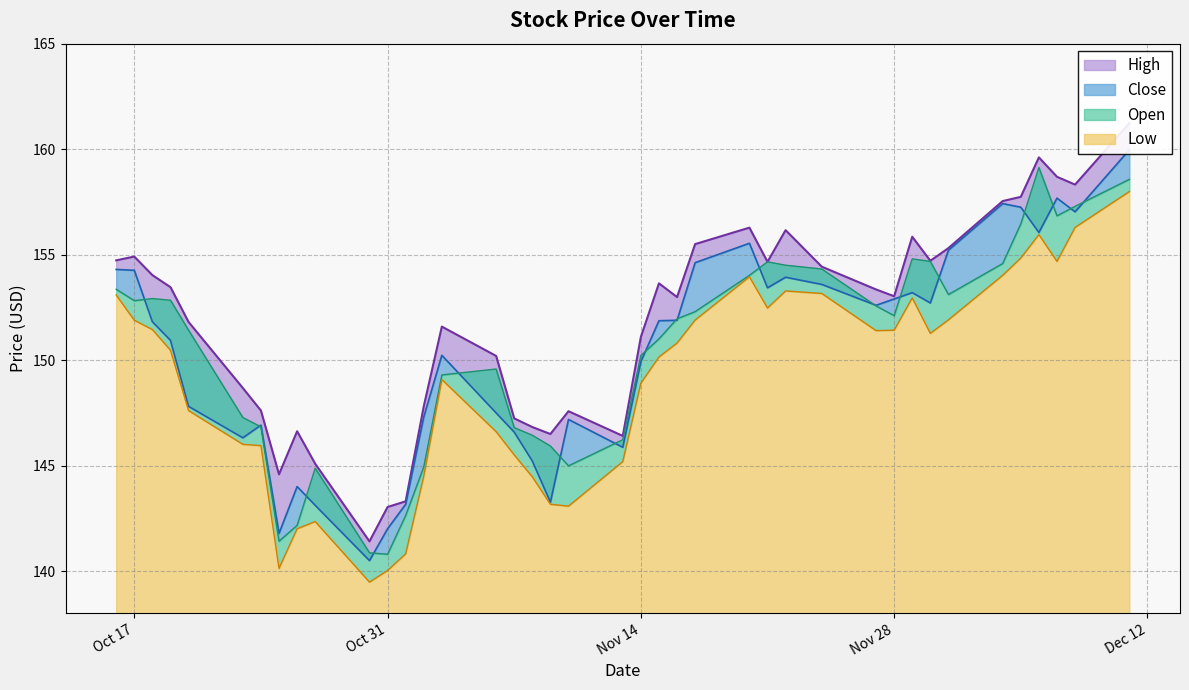

What is the average value of the Close series?

150.4